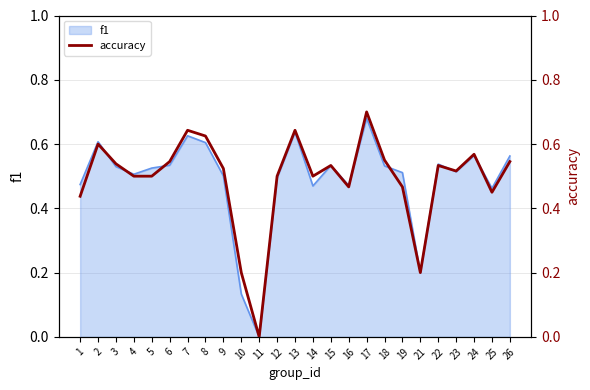

True or false: the data shows 0.5 at 6.

True